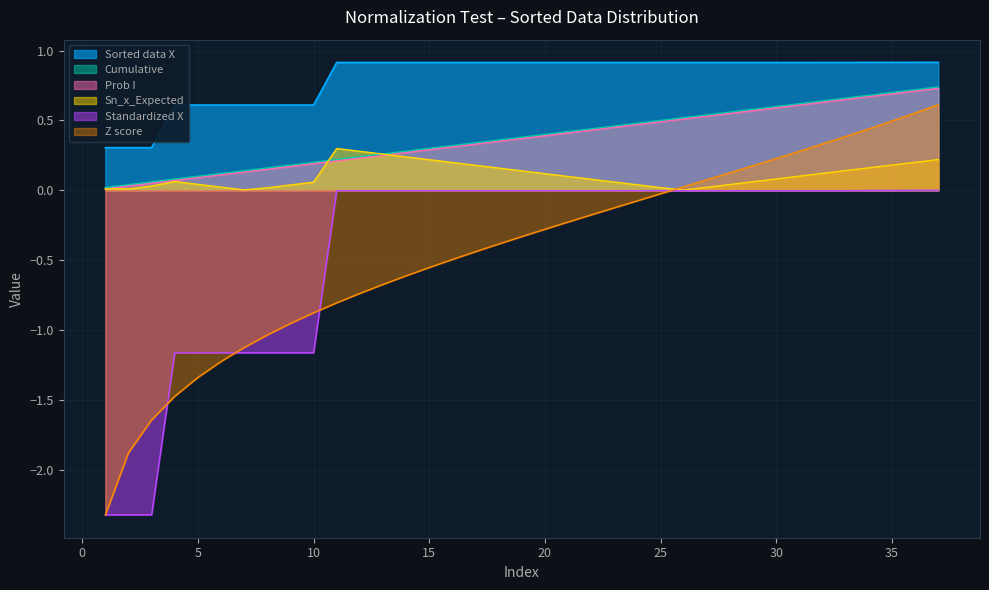

Which has a higher value, 30 or 37?

37